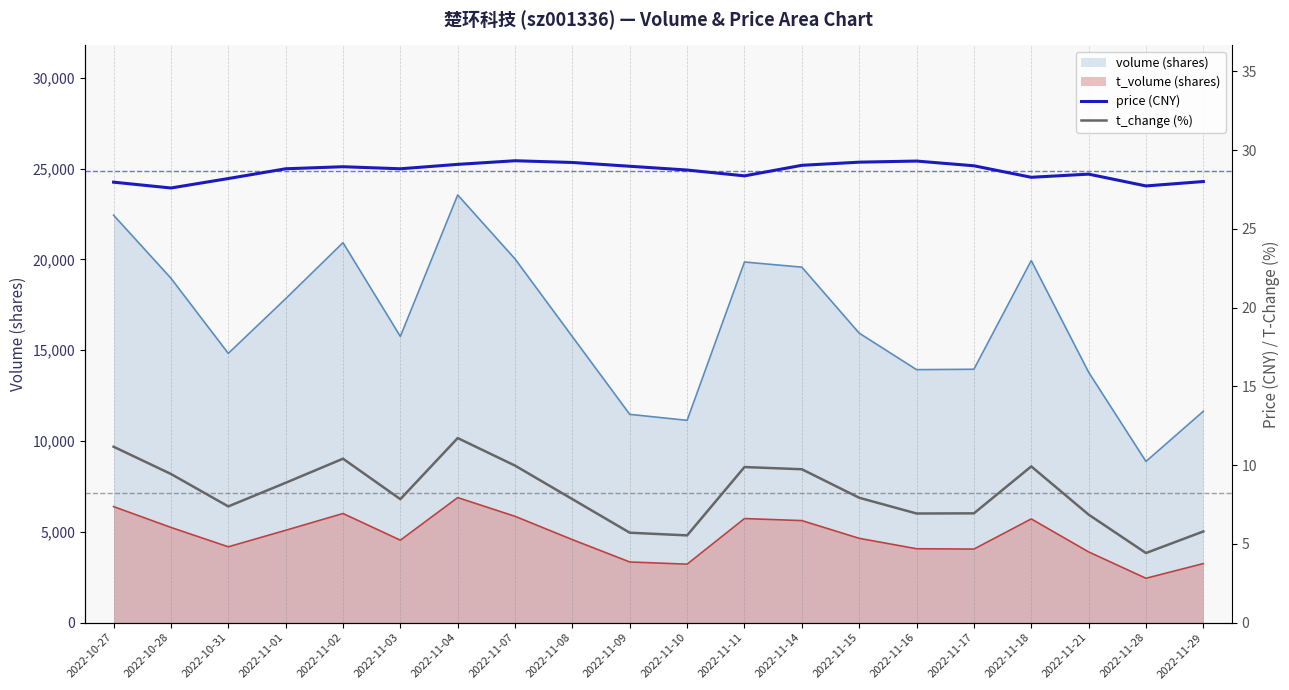

How many lines are shown in the chart?

2